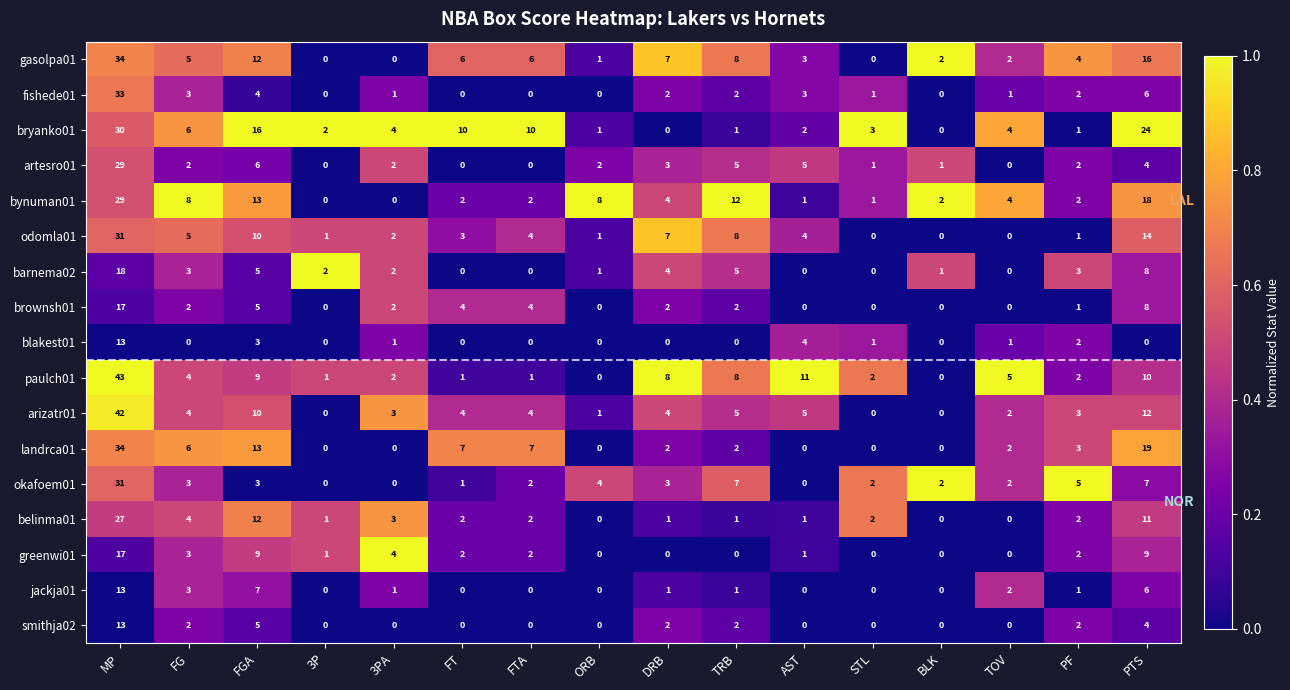

What is the greatest value displayed?

43